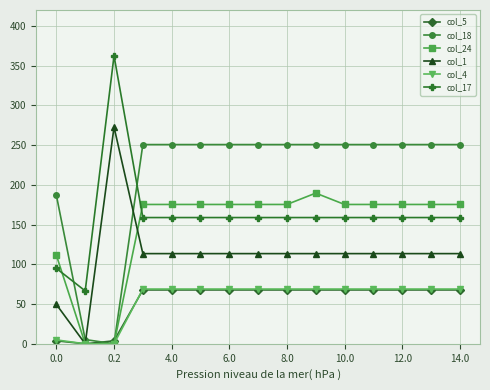

How many categories are shown in the chart?

15